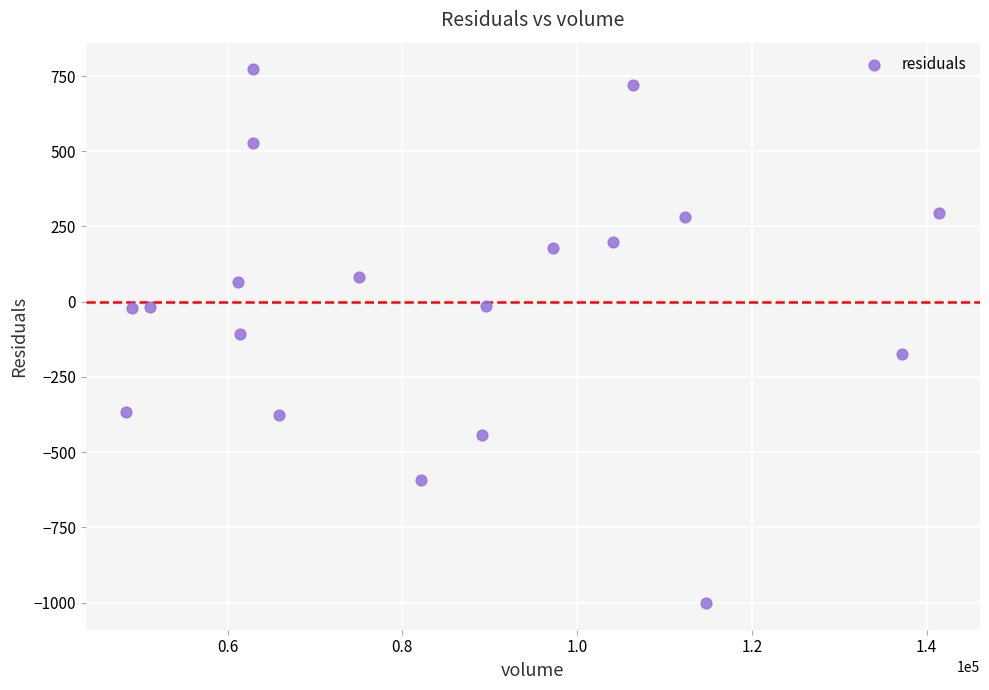

What is the range of Y values (max minus min)?

1773.4